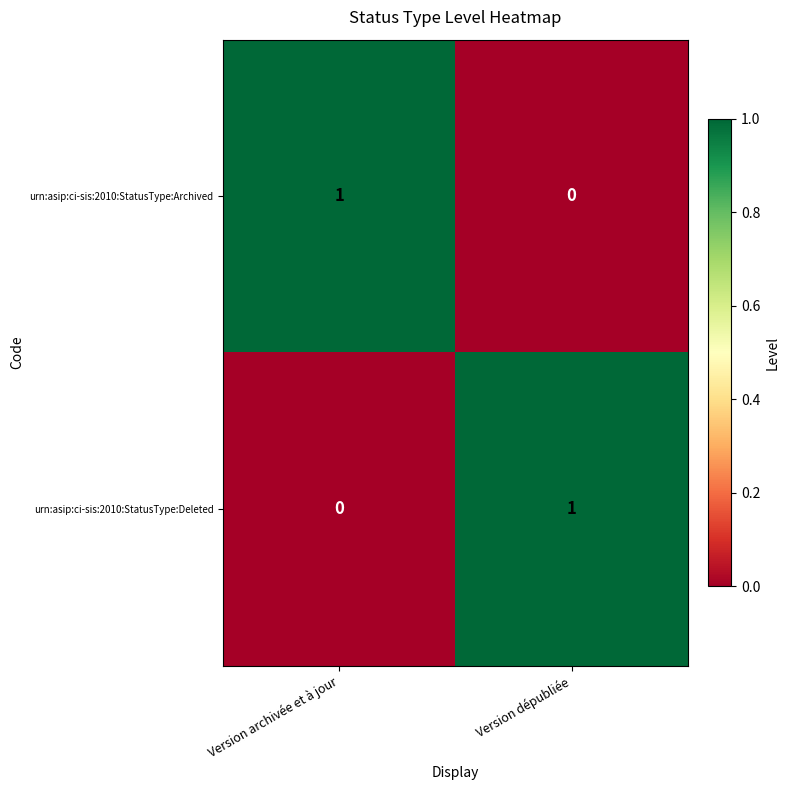

Count the number of categories in the chart.

2